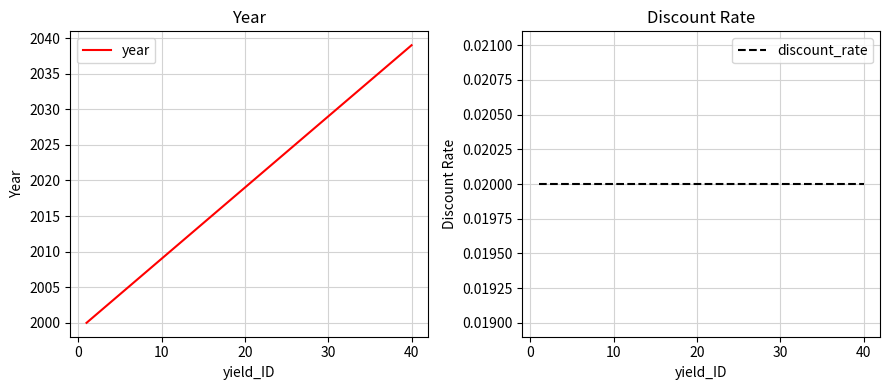

Count the number of categories in the chart.

40